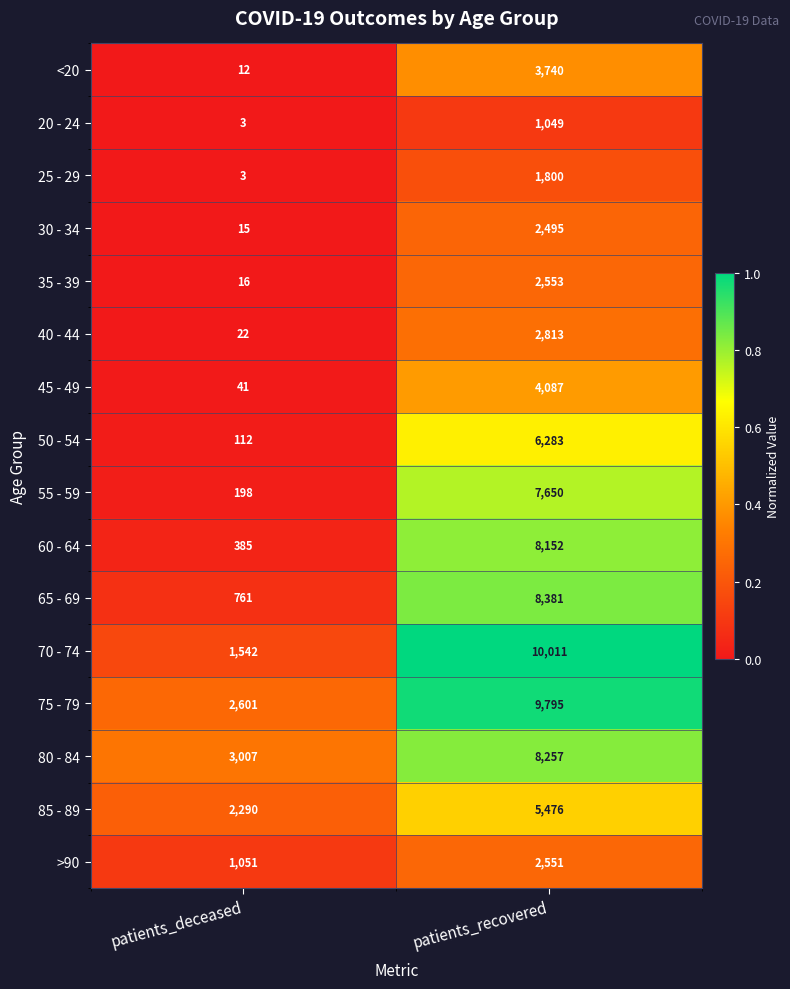

Rank the series at patients_recovered from highest to lowest value.

70 - 74, 75 - 79, 65 - 69, 80 - 84, 60 - 64, 55 - 59, 50 - 54, 85 - 89, 45 - 49, <20, 40 - 44, 35 - 39, >90, 30 - 34, 25 - 29, 20 - 24